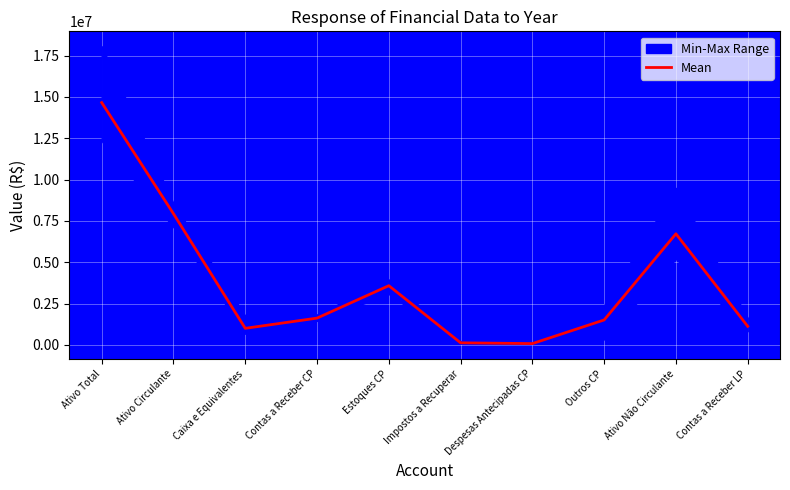

How many lines are shown in the chart?

1